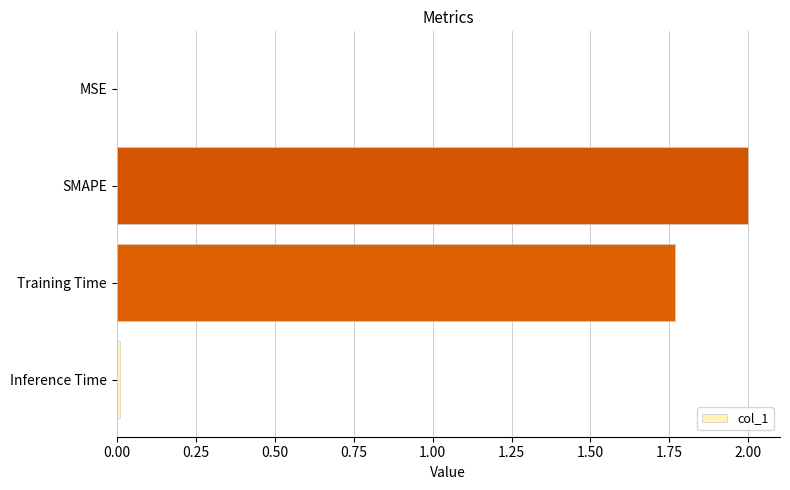

What is the sum of all values?

3.8